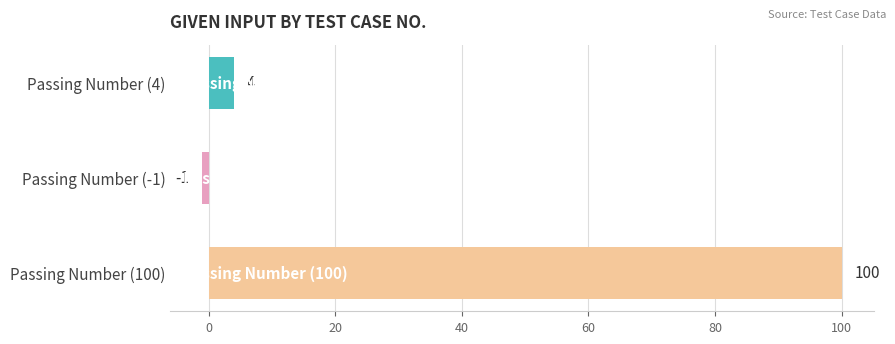

How many bars are there in total?

3